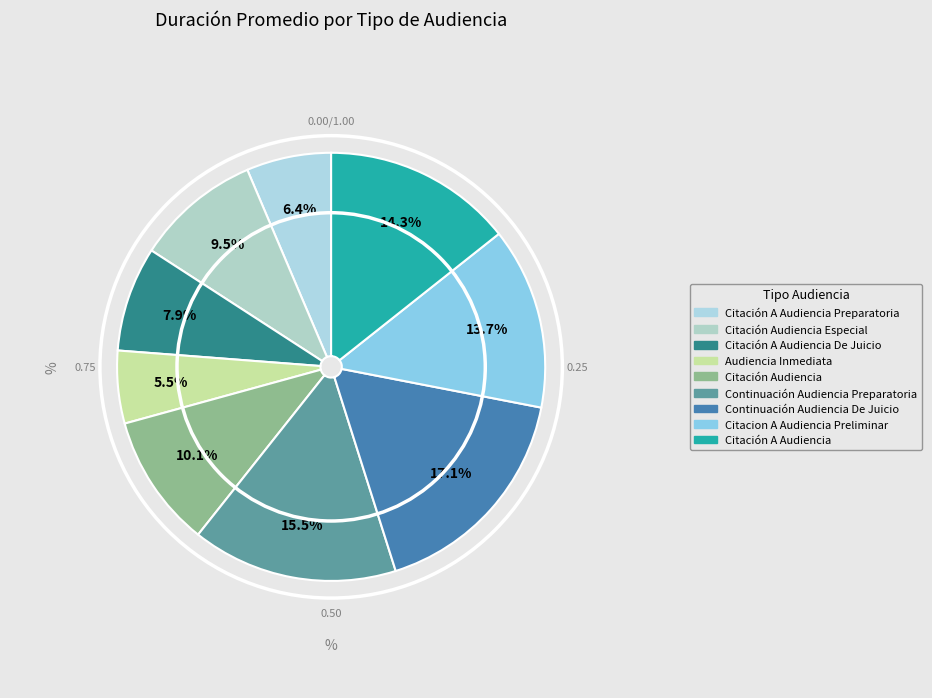

Which slice is the largest?

Continuación Audiencia De Juicio